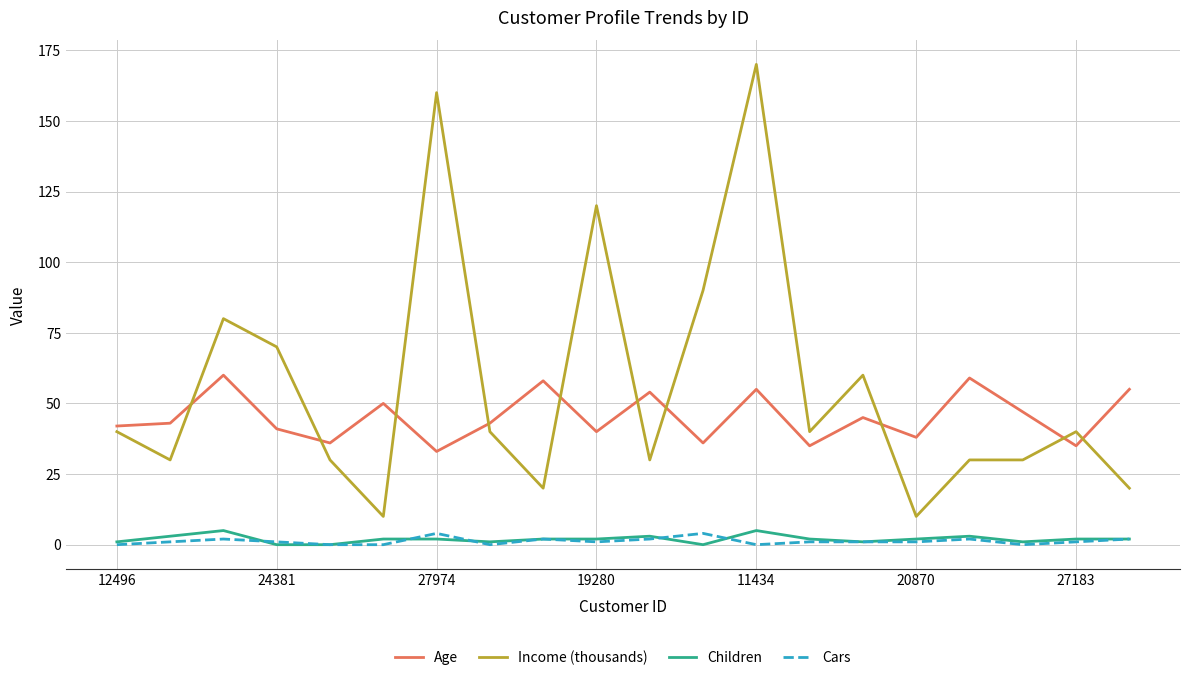

True or false: Age and Income (thousands) cross at least once.

True